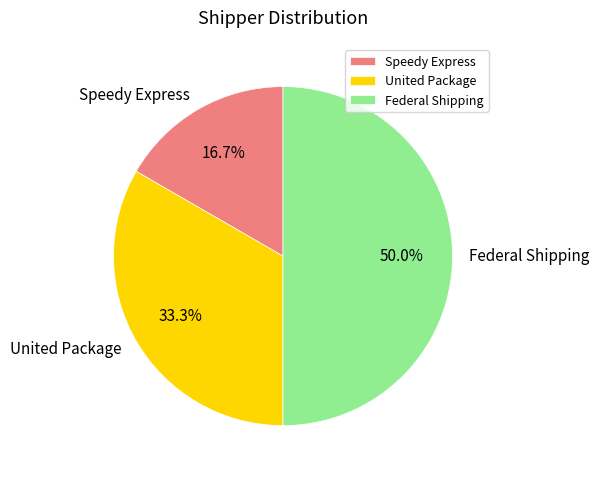

Rank the categories by value from highest to lowest.

Federal Shipping, United Package, Speedy Express